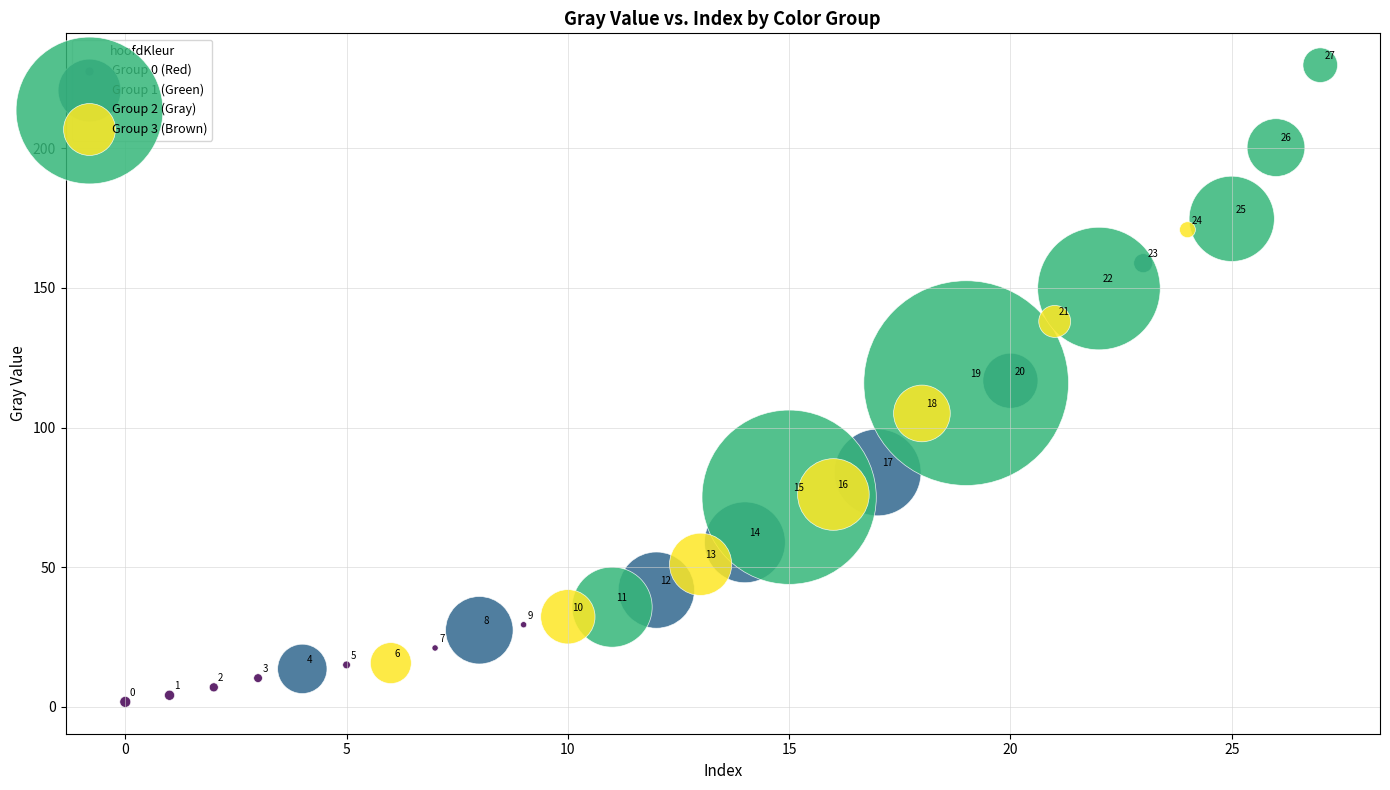

Which series contains the lowest Y value?

Group 0 (Red)